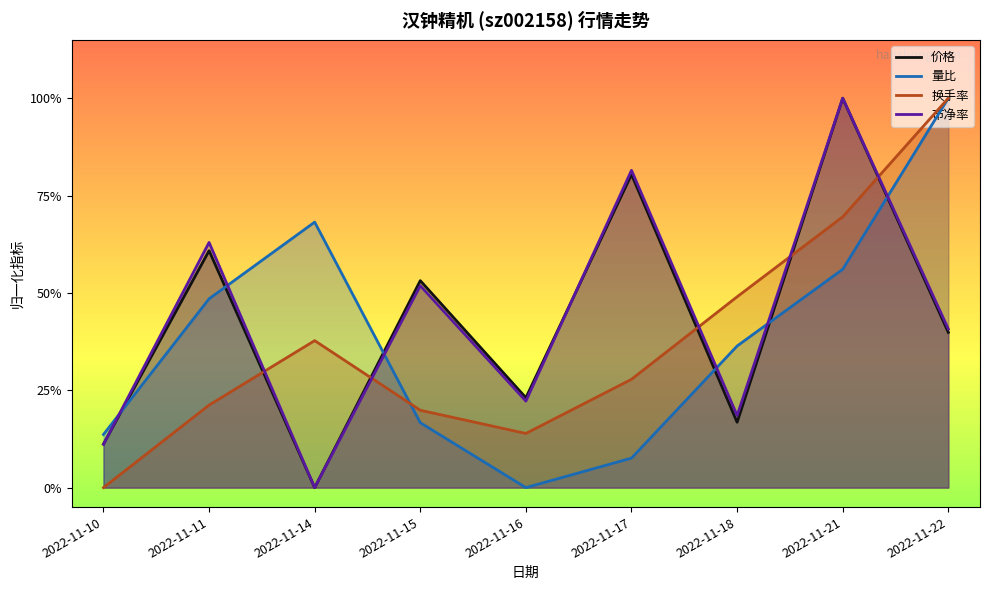

Reading right to left, list all the values displayed in this chart.

价格: 2022-11-22=0.4	2022-11-21=1.0	2022-11-18=0.2	2022-11-17=0.8	2022-11-16=0.2	2022-11-15=0.5	2022-11-14=0.0	2022-11-11=0.6	2022-11-10=0.1
量比: 2022-11-22=1.0	2022-11-21=0.6	2022-11-18=0.4	2022-11-17=0.1	2022-11-16=0.0	2022-11-15=0.2	2022-11-14=0.7	2022-11-11=0.5	2022-11-10=0.1
换手率: 2022-11-22=1.0	2022-11-21=0.7	2022-11-18=0.5	2022-11-17=0.3	2022-11-16=0.1	2022-11-15=0.2	2022-11-14=0.4	2022-11-11=0.2	2022-11-10=0.0
市净率: 2022-11-22=0.4	2022-11-21=1.0	2022-11-18=0.2	2022-11-17=0.8	2022-11-16=0.2	2022-11-15=0.5	2022-11-14=0.0	2022-11-11=0.6	2022-11-10=0.1